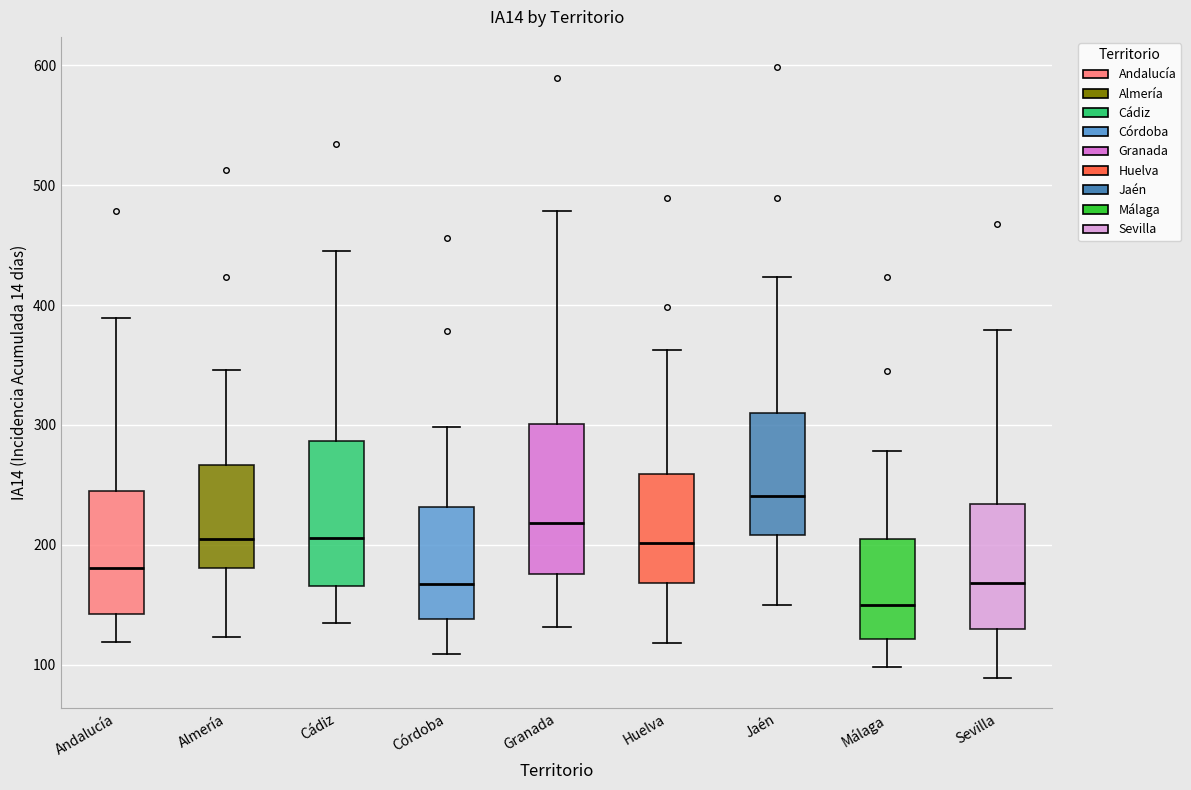

Which box's median line is the highest?

Jaén